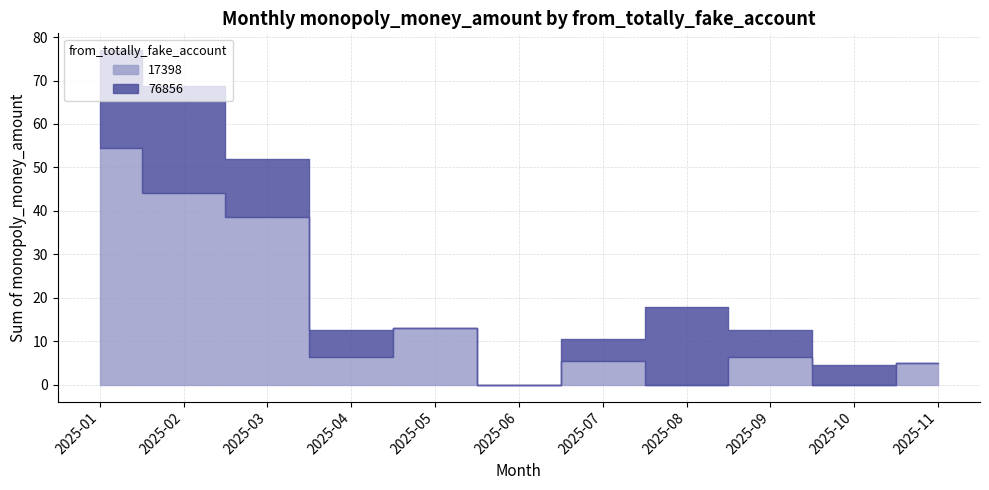

At which label does 17398 reach its minimum?

2025-06